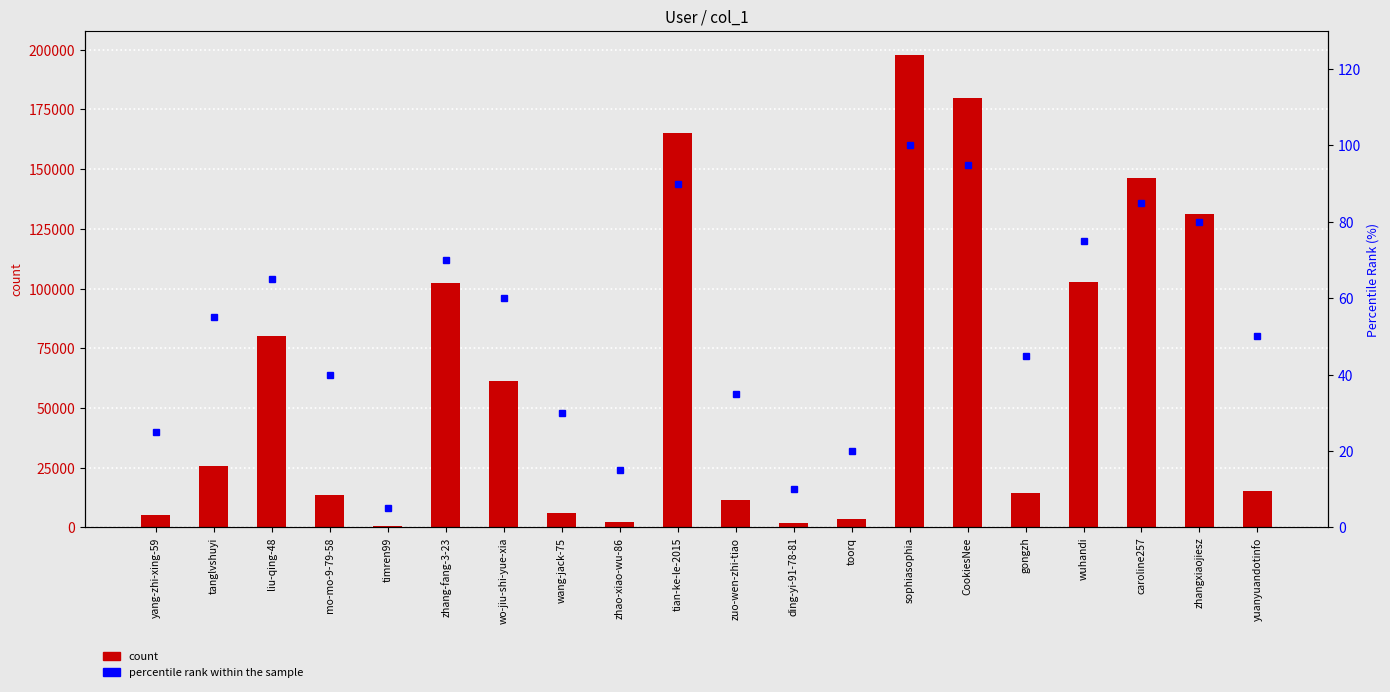

What is the highest value of the count series?

197990.0